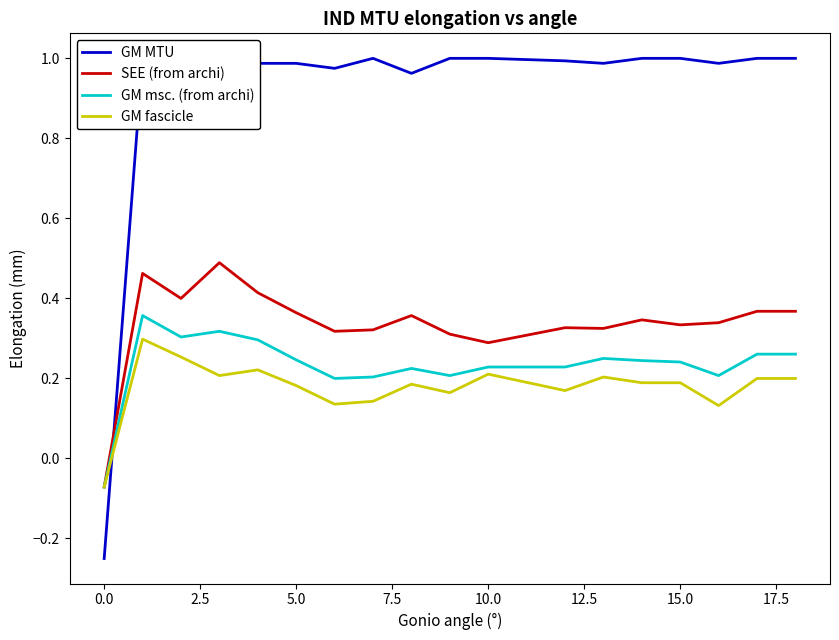

List the series in order of their peak value, highest first.

GM MTU, SEE (from archi), GM msc. (from archi), GM fascicle